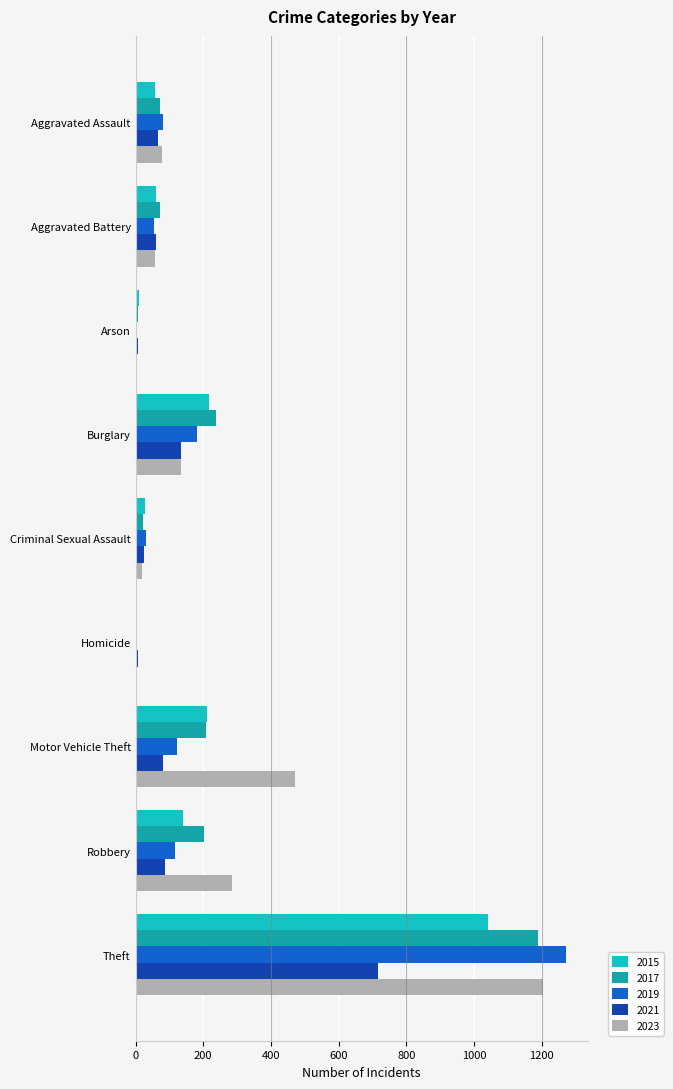

Is the value of 2017 at Robbery greater than the value of 2019 at Aggravated Battery?

Yes